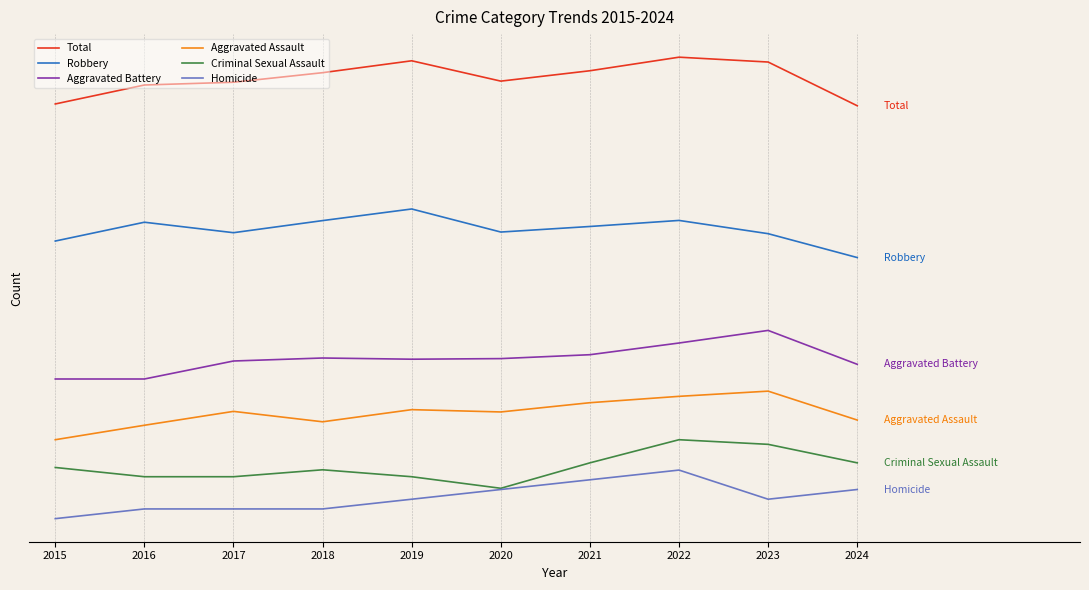

What is the greatest value displayed?

680.0